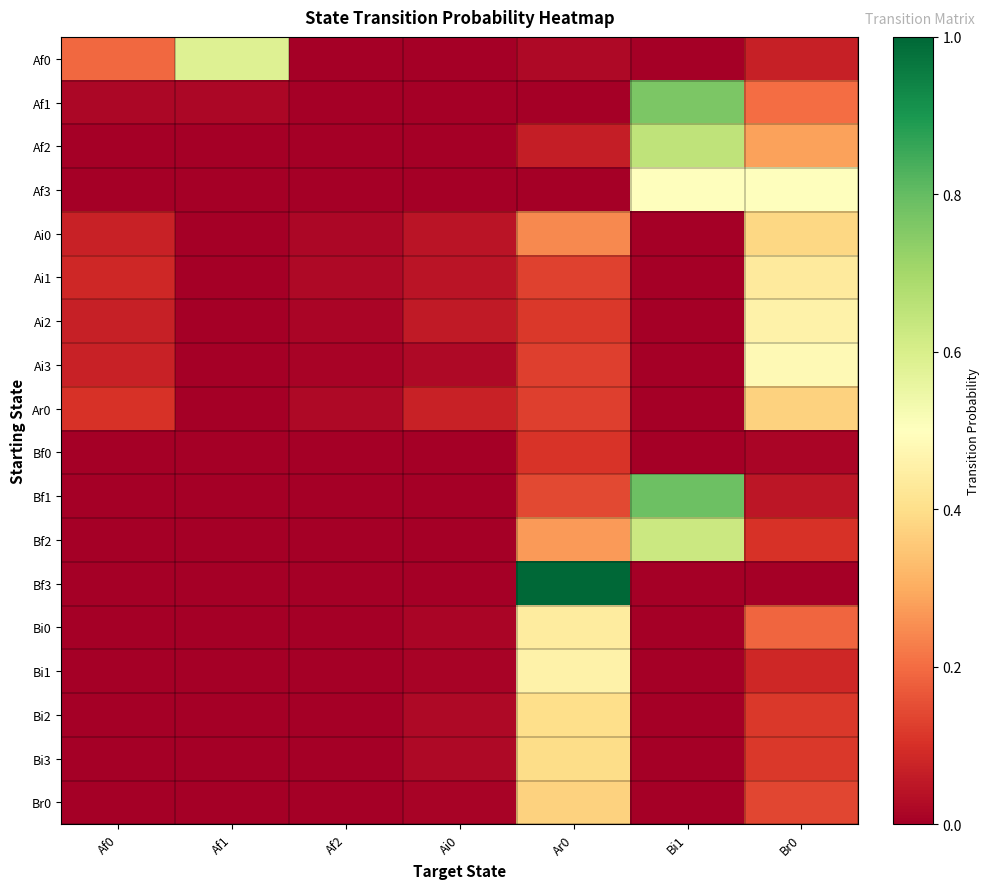

At which category does the chart reach its minimum across all series?

Af2